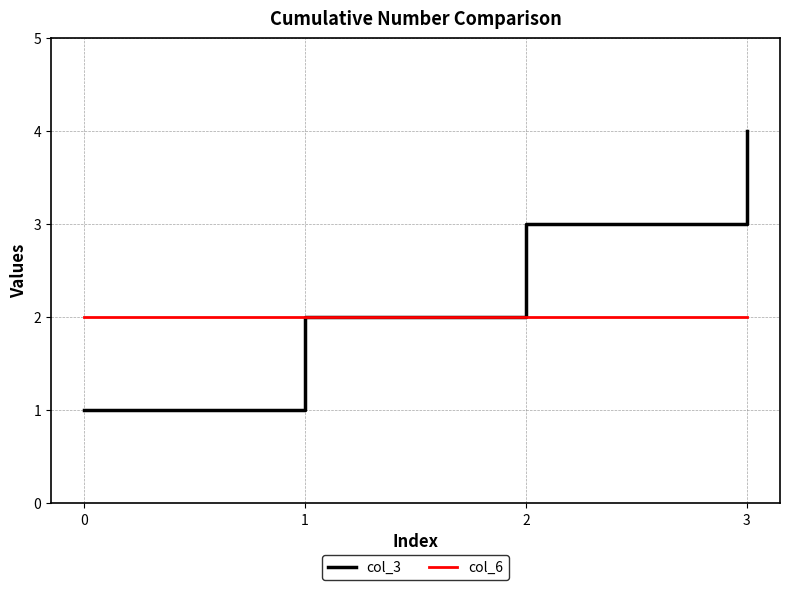

Between 0 and 2, which series saw the biggest shift?

col_3